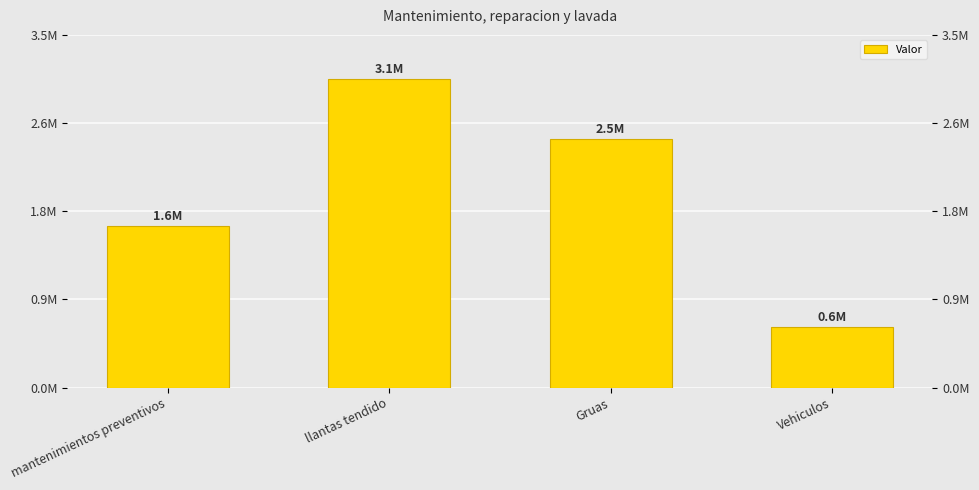

What is the label of the 1st bar from the right?

Vehiculos